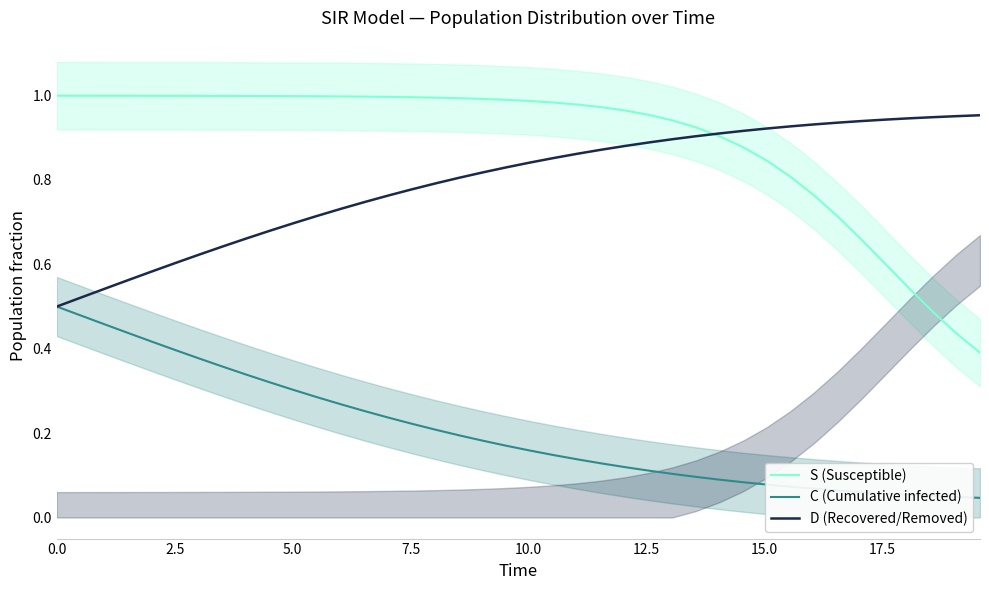

True or false: C (Cumulative infected) and S (Susceptible) intersect in this chart.

False